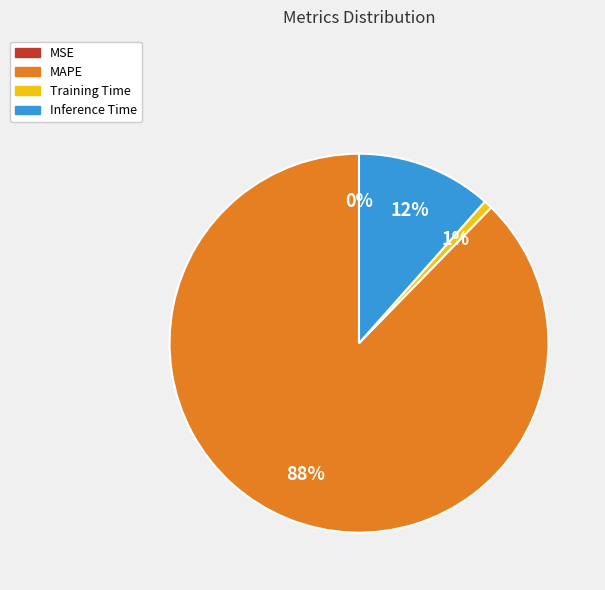

To the nearest percent, what is the difference between the Training Time and MAPE slice percentages?

87%